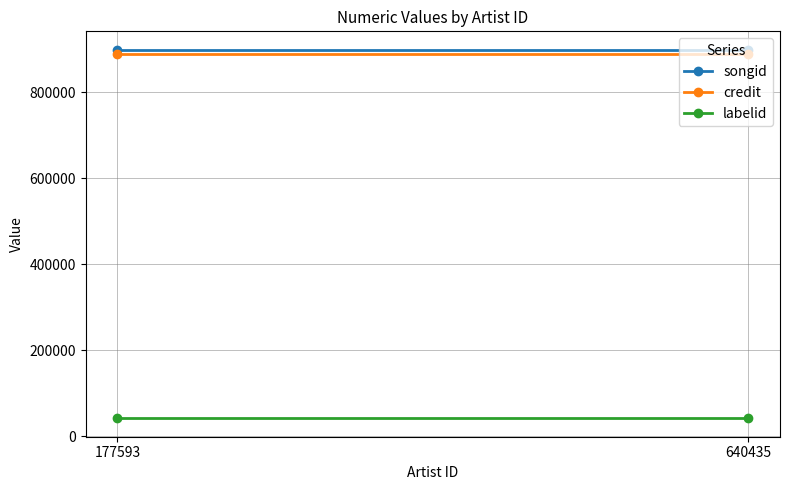

Is the value of songid at 177593 greater than the value of credit at 177593?

Yes